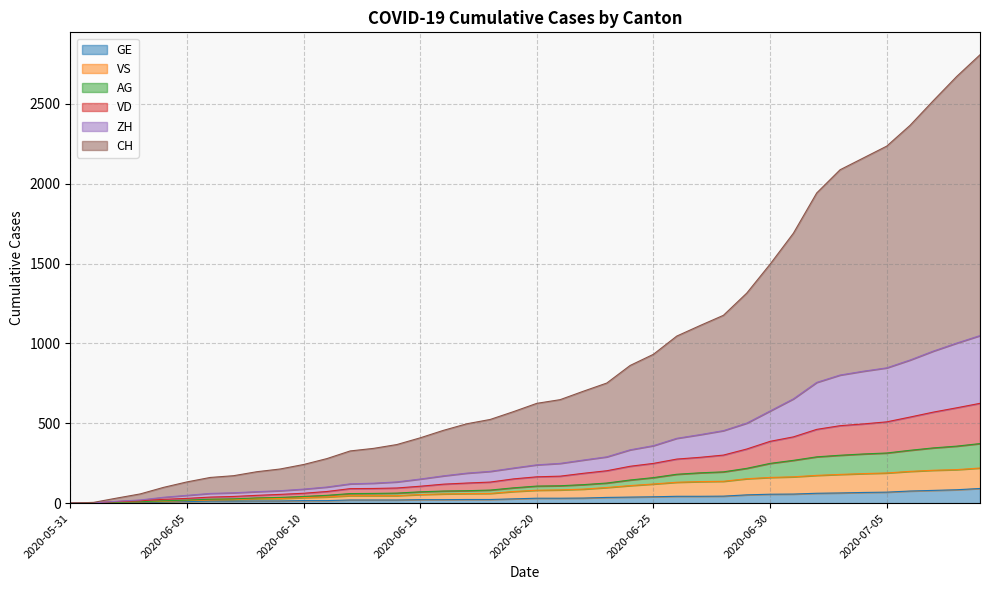

True or false: VD and AG intersect in this chart.

False